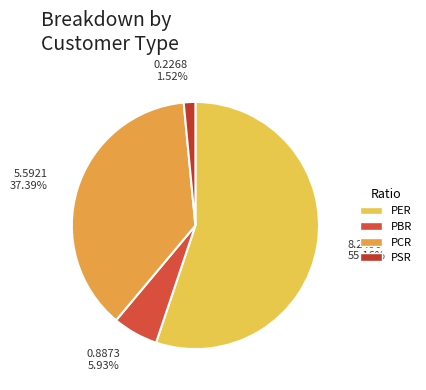

True or false: PBR accounts for 6% of the total.

True